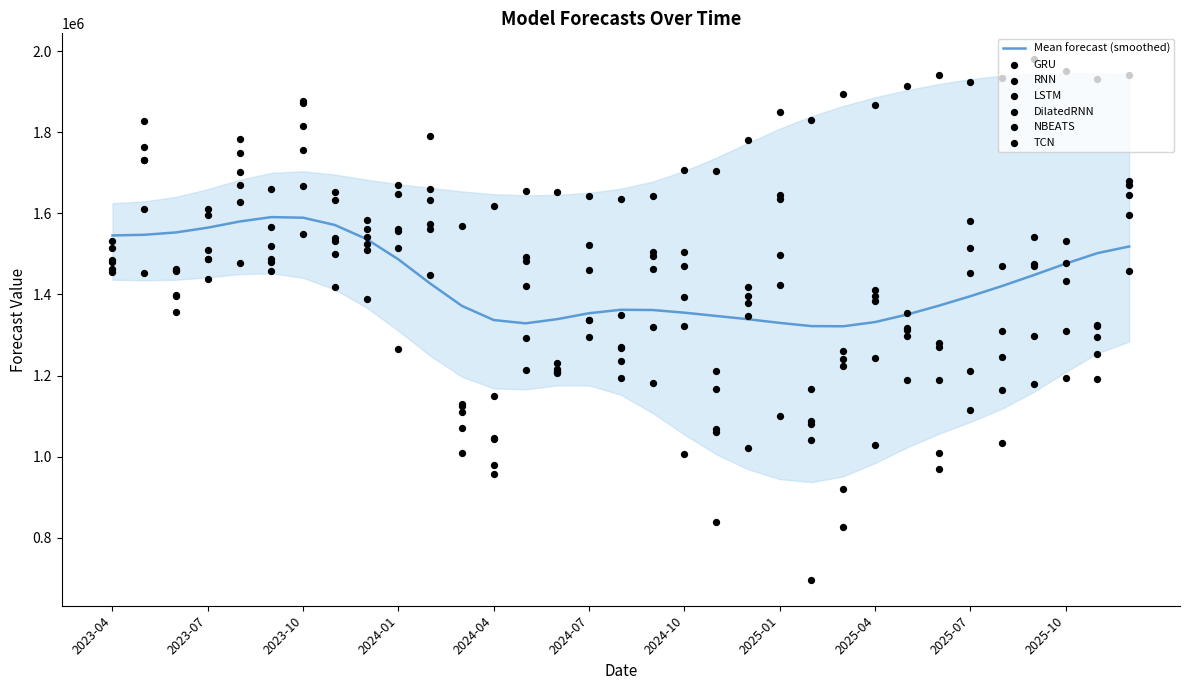

What is the total value across all series at 2023-05?

10120444.8